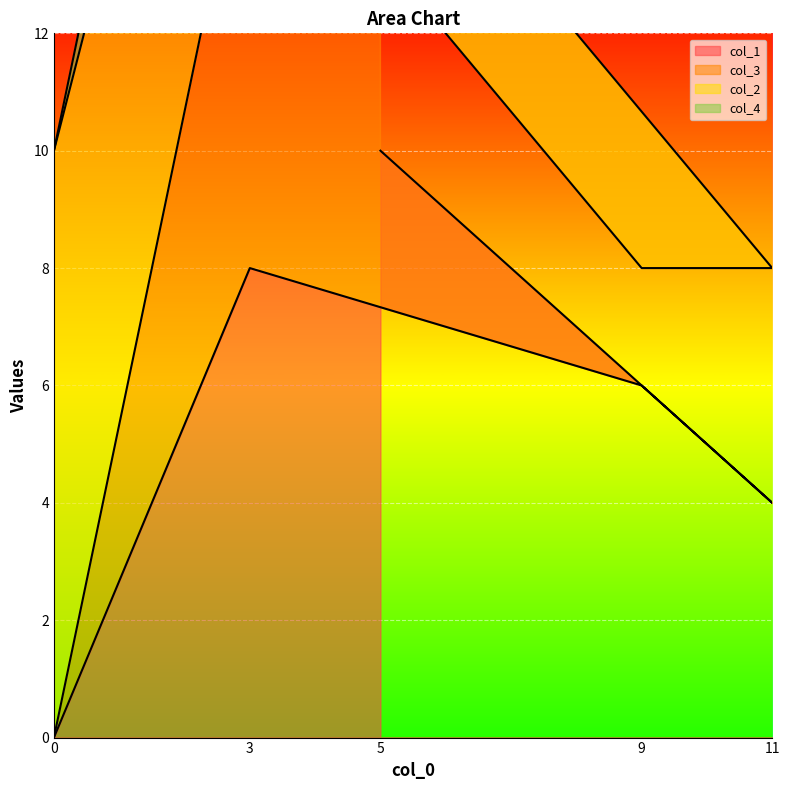

Rank the categories by col_1 value from highest to lowest.

5, 3, 9, 11, 0